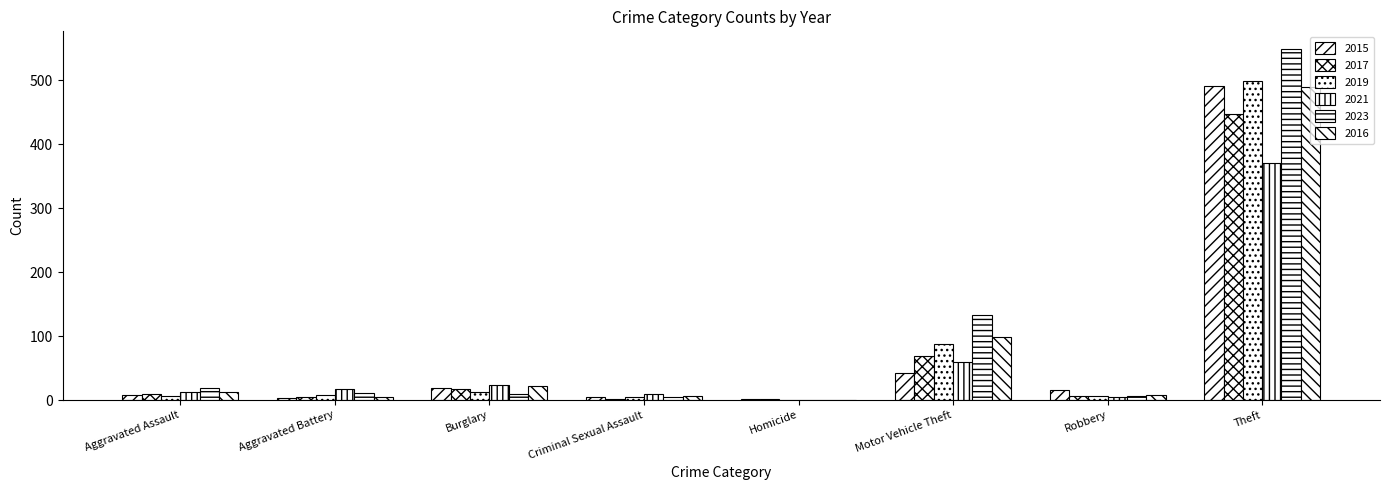

Does the chart contain stacked bars?

No